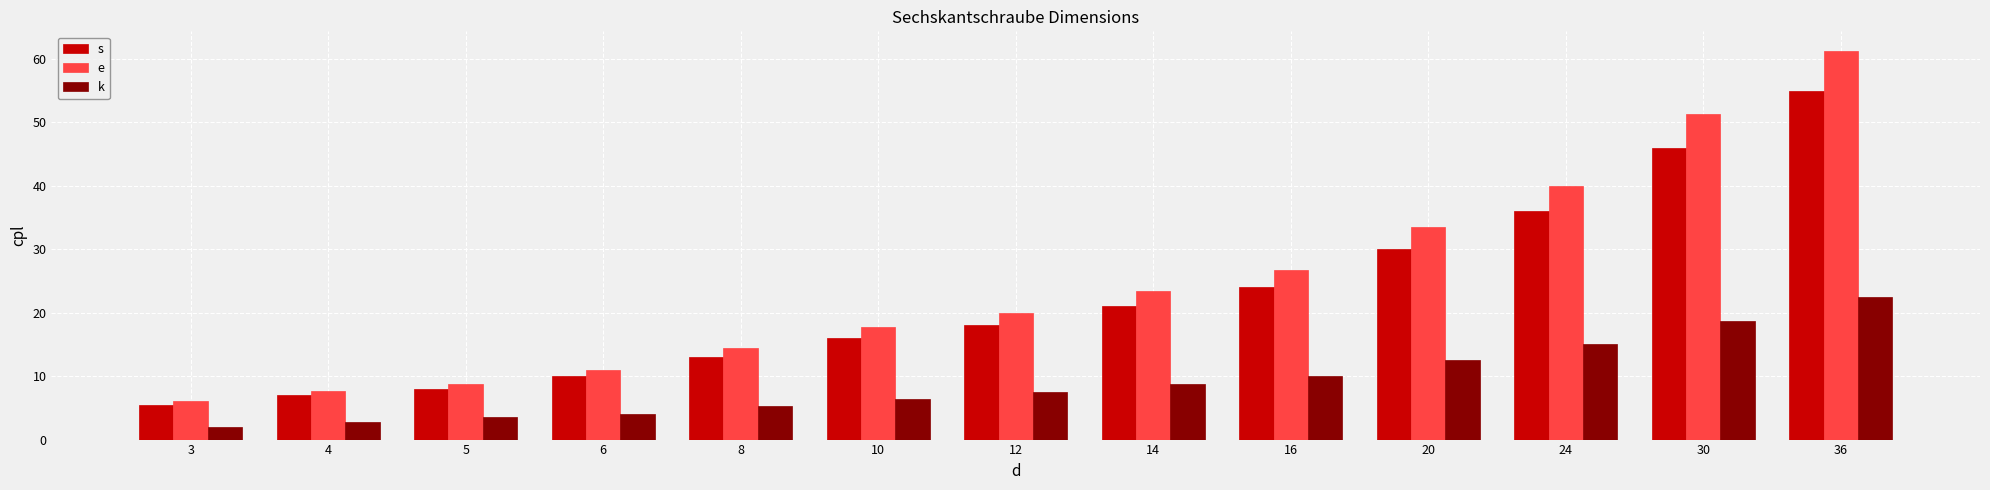

Reading right to left, what are all the values shown in this chart?

s: 36=55.0	30=46.0	24=36.0	20=30.0	16=24.0	14=21.0	12=18.0	10=16.0	8=13.0	6=10.0	5=8.0	4=7.0	3=5.5
e: 36=61.3	30=51.3	24=40.0	20=33.5	16=26.8	14=23.4	12=20.0	10=17.8	8=14.4	6=11.1	5=8.8	4=7.7	3=6.0
k: 36=22.5	30=18.7	24=15.0	20=12.5	16=10.0	14=8.8	12=7.5	10=6.4	8=5.3	6=4.0	5=3.5	4=2.8	3=2.0